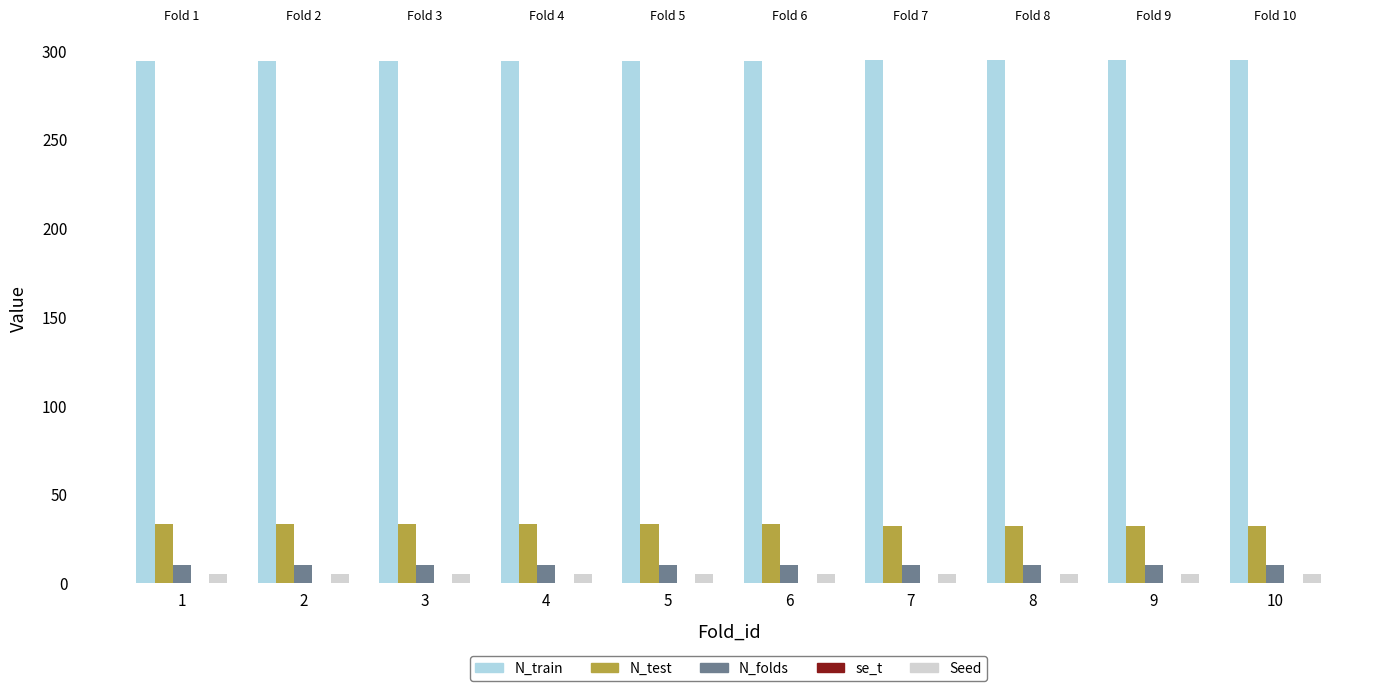

What is the sum of all N_folds values?

100.0